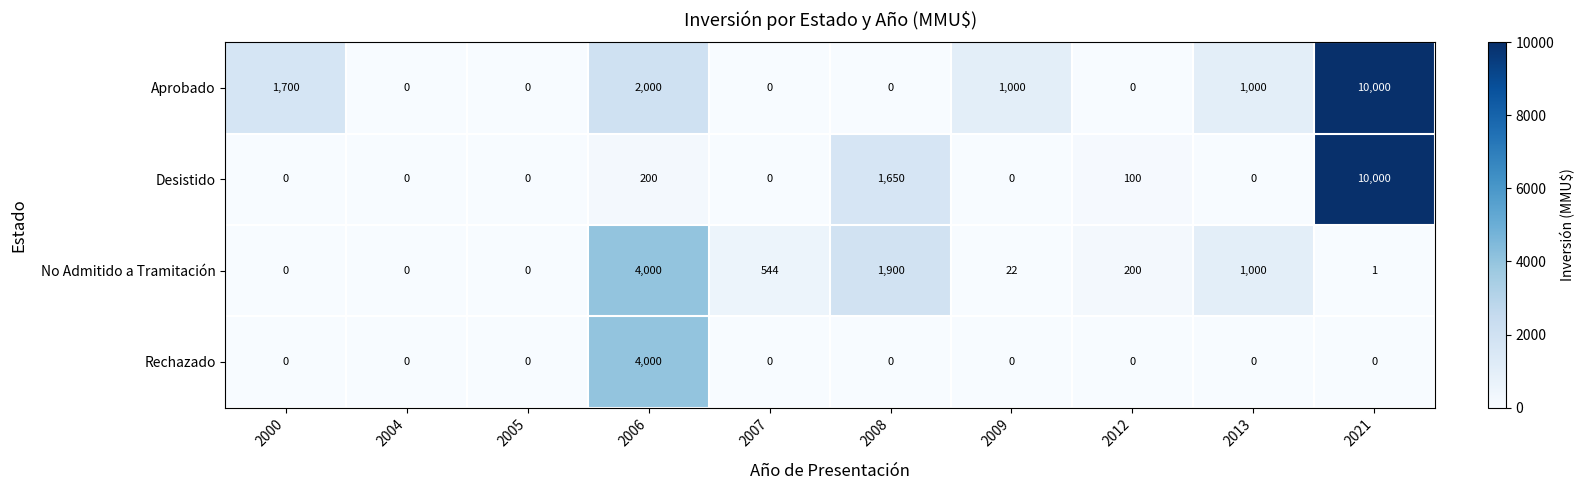

List the series in order of their overall mean, highest first.

Aprobado, Desistido, No Admitido a Tramitación, Rechazado